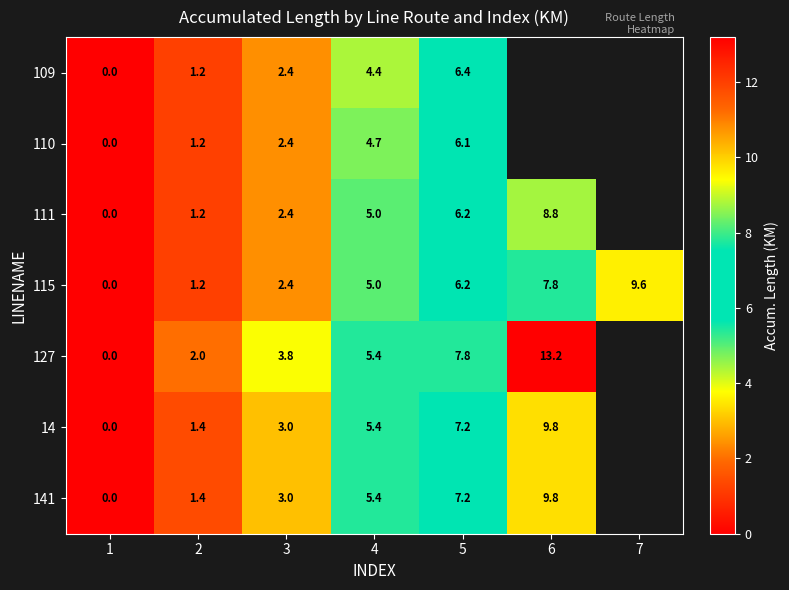

Rank the categories by 115 value from highest to lowest.

7, 6, 5, 4, 3, 2, 1